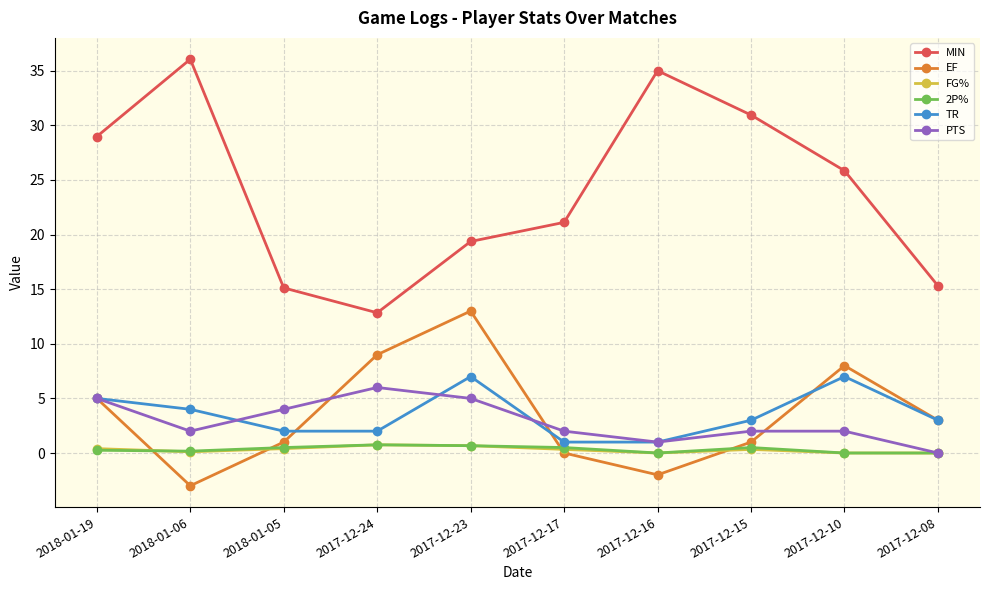

At which category does the chart reach its peak across all series?

2018-01-06